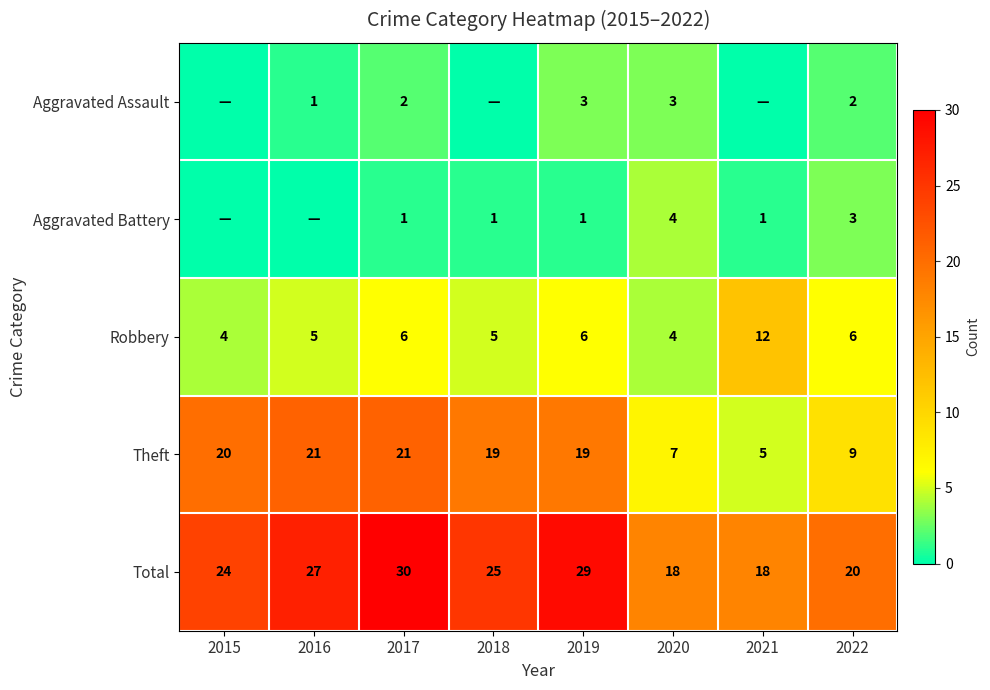

At how many categories does at least one series exceed 13?

8